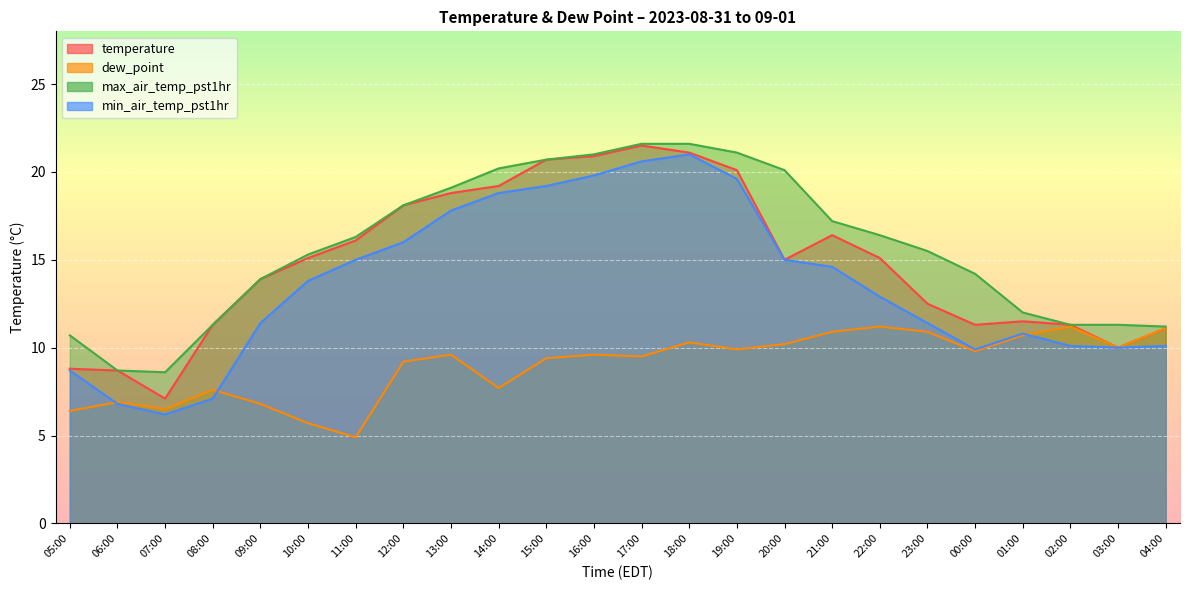

True or false: dew_point and max_air_temp_pst1hr intersect in this chart.

False